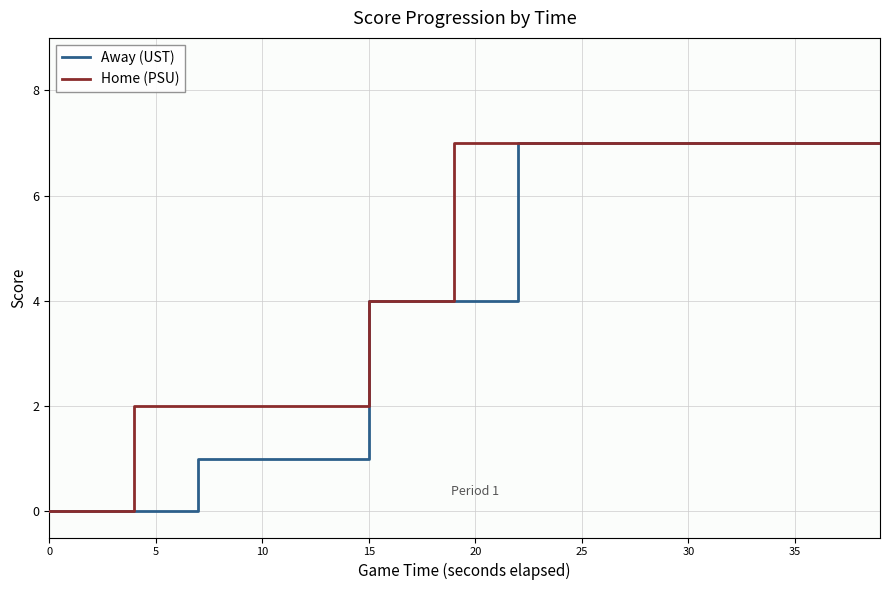

Rank the series by their average value, from highest to lowest.

Home (PSU), Away (UST)